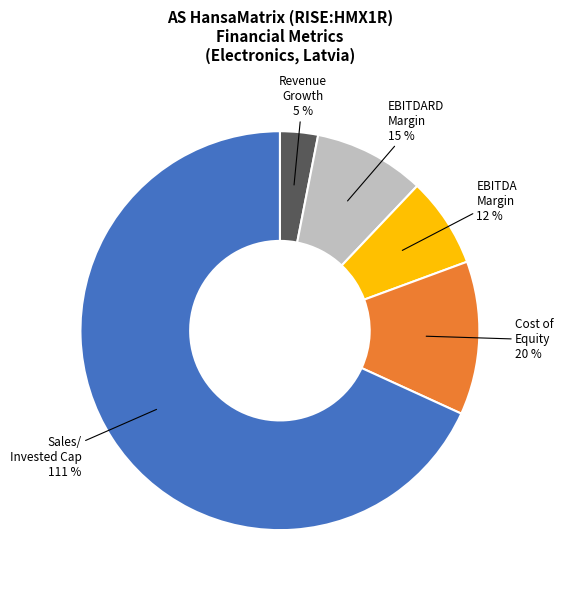

To the nearest percent, what is the difference between the largest and smallest slice percentages?

65%